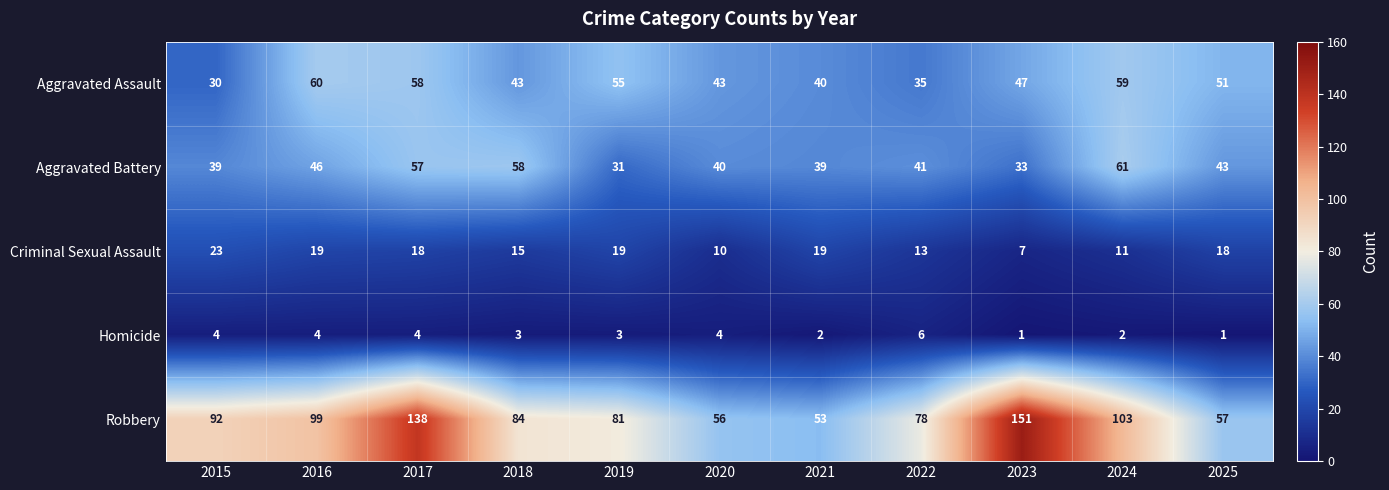

At 2018, list the series in order from smallest to largest.

Homicide, Criminal Sexual Assault, Aggravated Assault, Aggravated Battery, Robbery